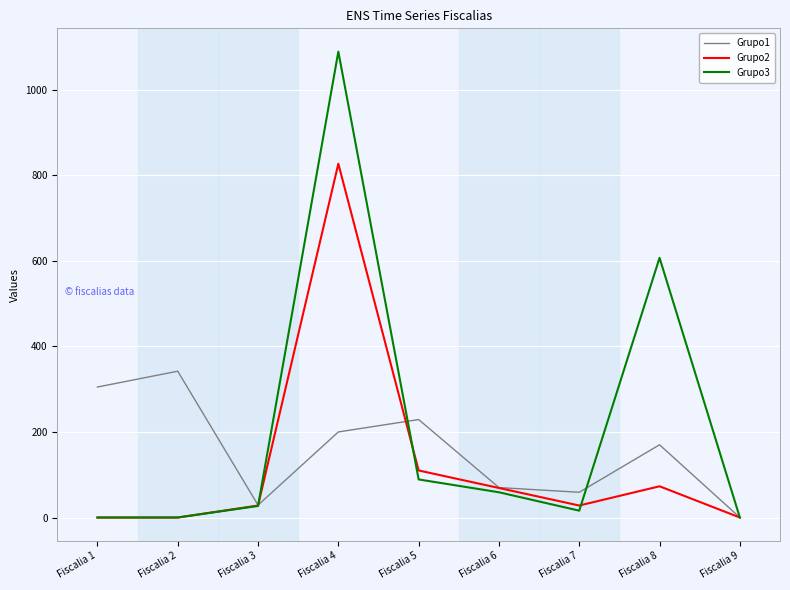

How many interior local peaks does the Grupo3 series have?

2